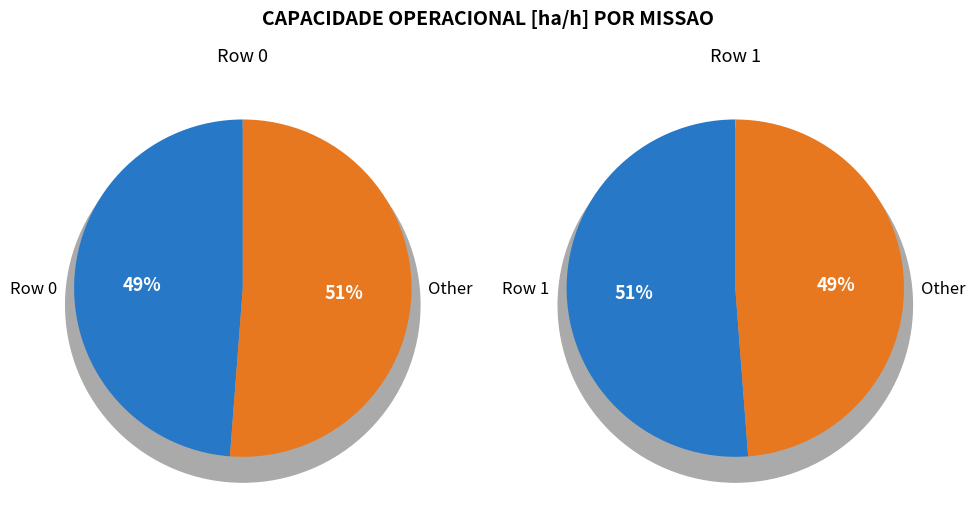

Is there a majority slice in this chart?

Yes